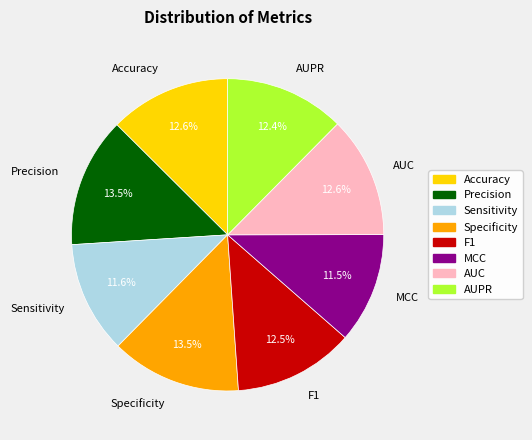

Combined, do Accuracy and F1 account for over 50%?

No